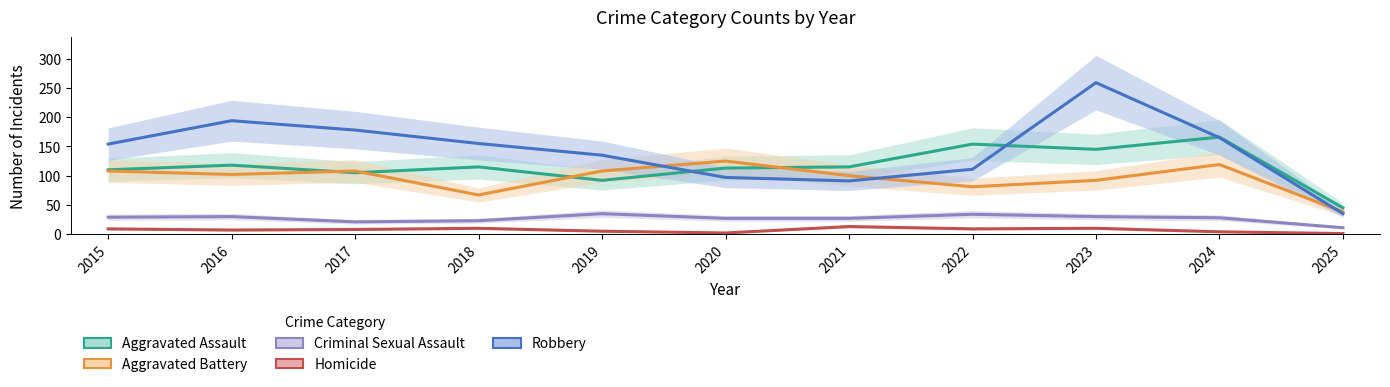

What is the value of the Aggravated Battery point at the 11th from the left?

38